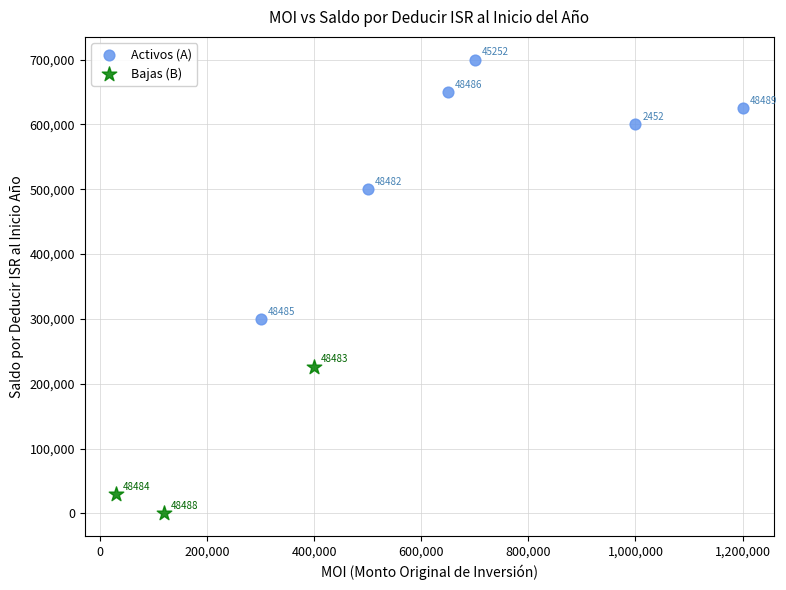

Which series contains the lowest Y value?

Bajas (B)